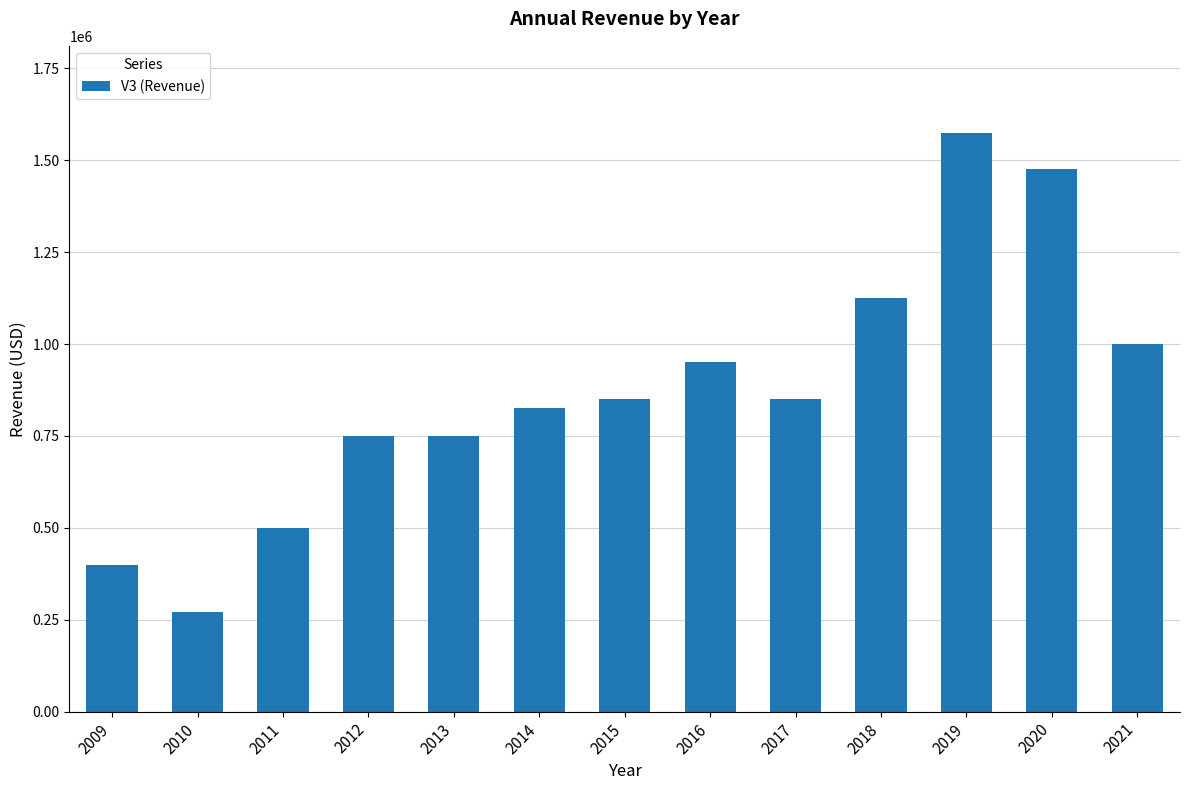

What is the sum of all values?

11320000